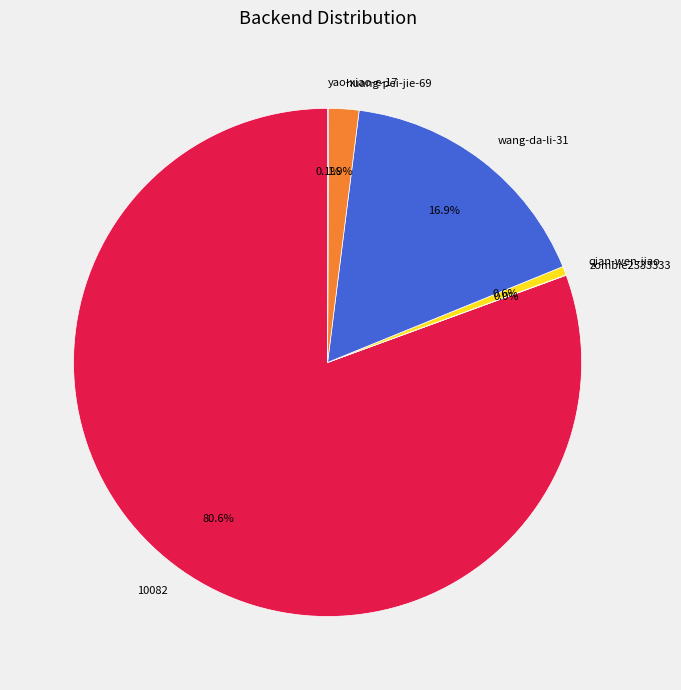

Which category has the biggest portion of the pie?

10082